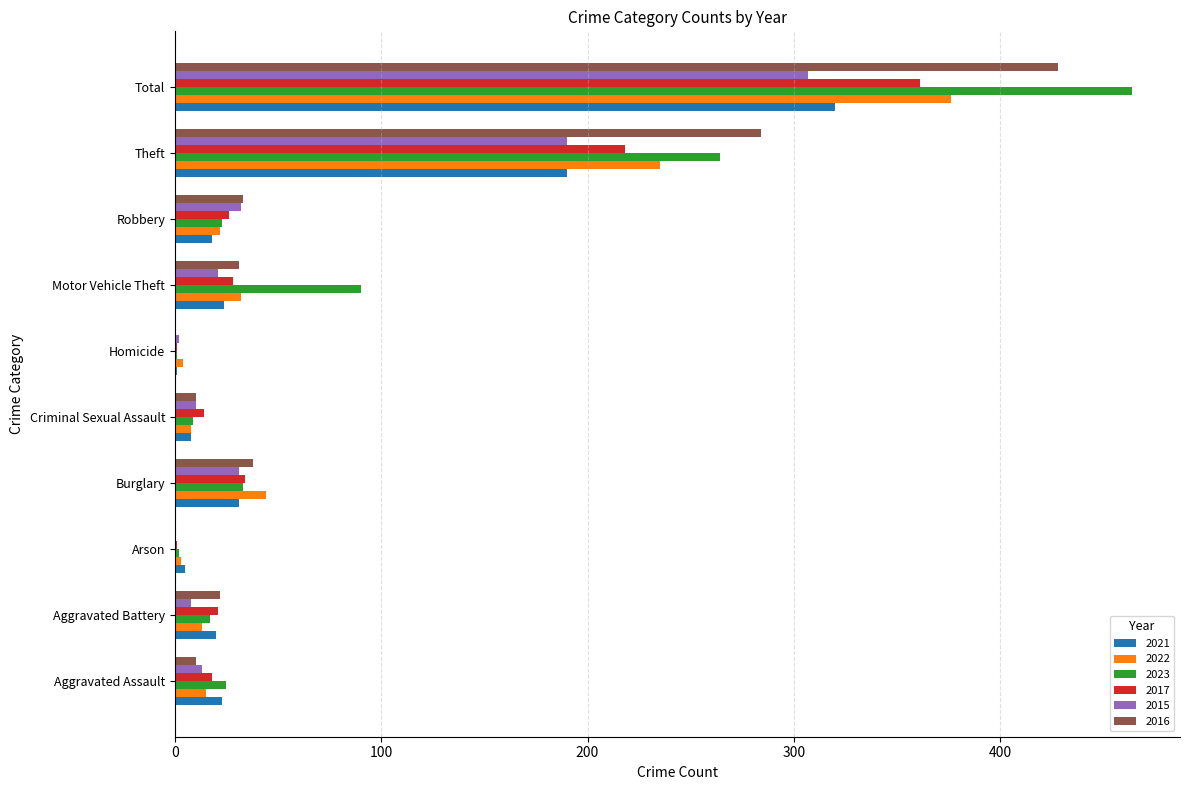

Which series has the largest range (max minus min)?

2023